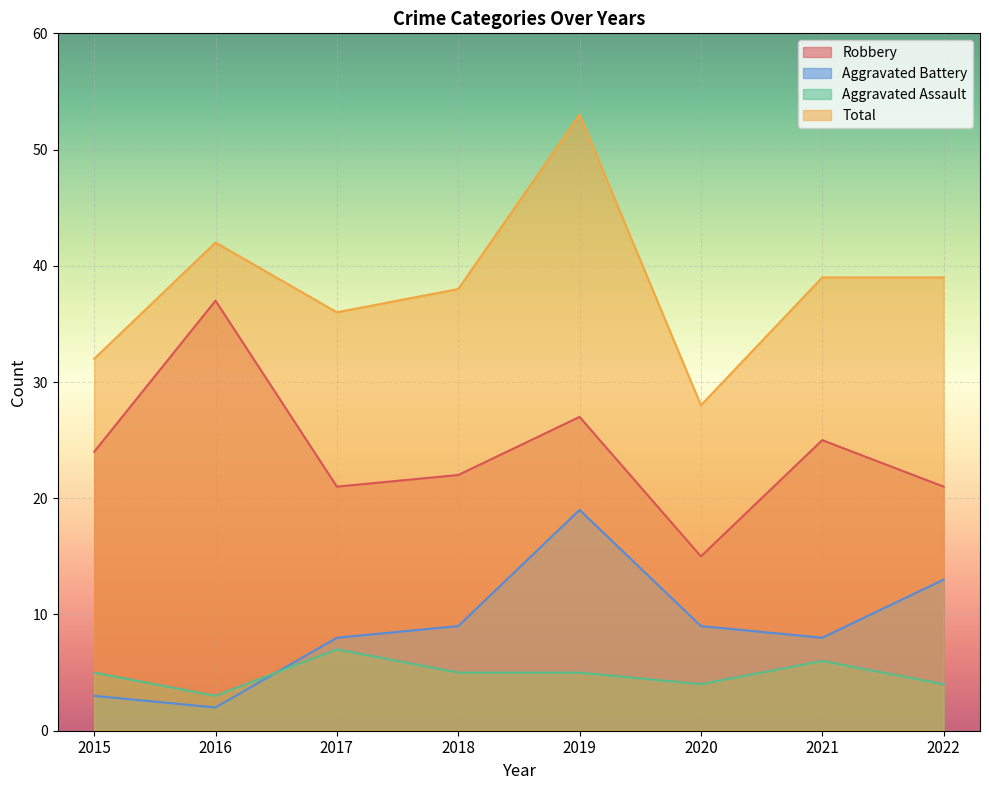

At which label does Total first exceed 39?

2016